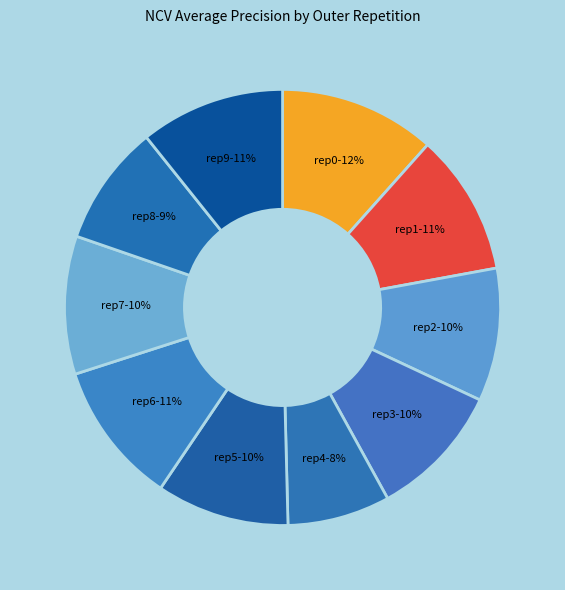

How many slices are in this pie chart?

10